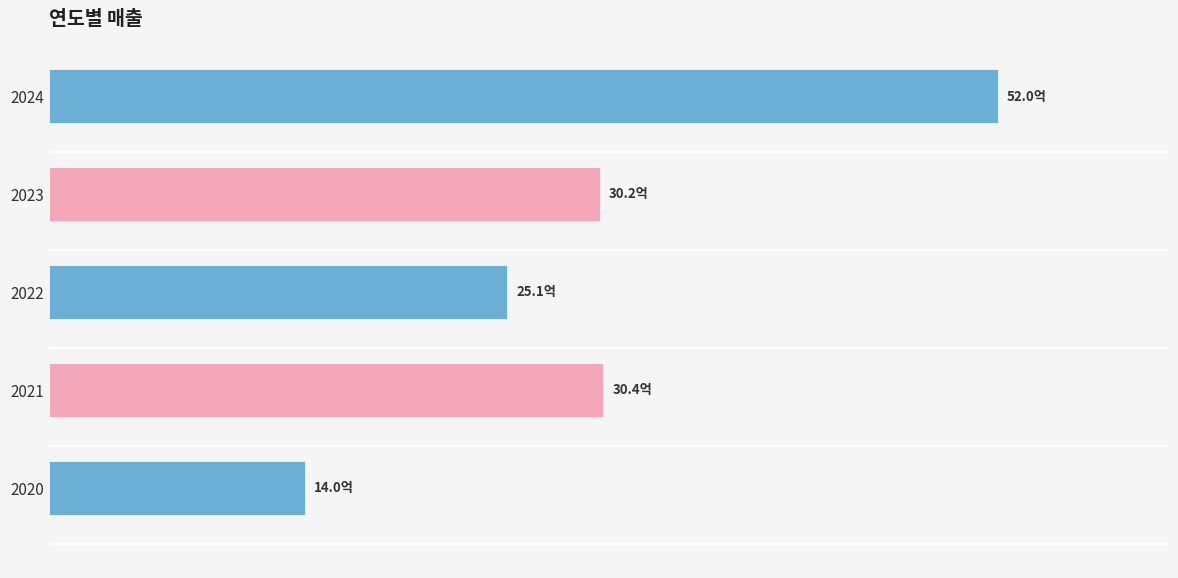

Are the bars horizontal?

Yes